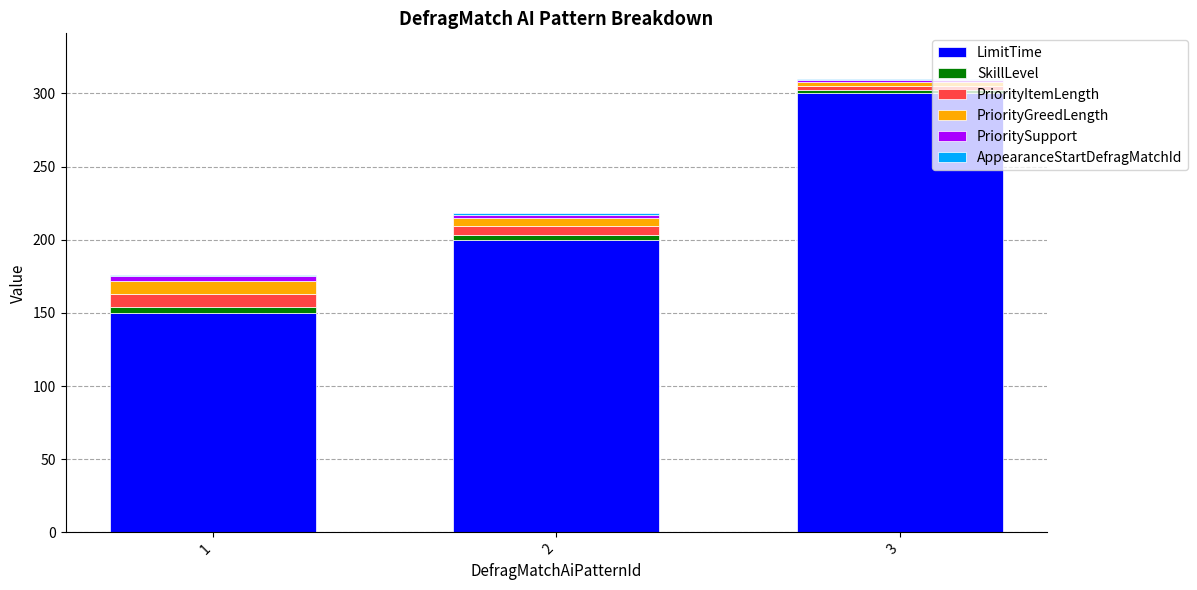

What is the highest value of the LimitTime series?

300